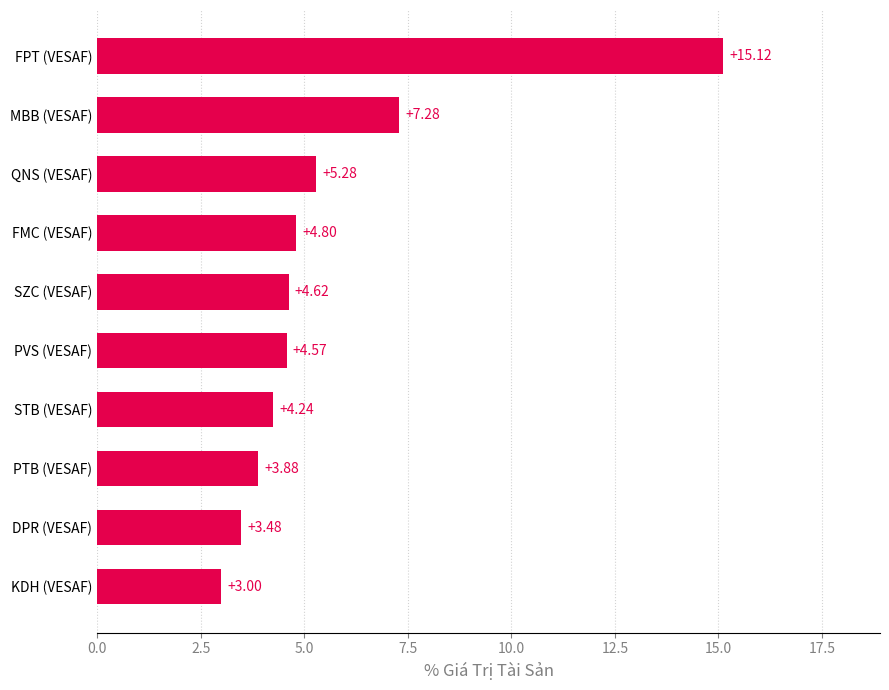

Rank the categories by value from highest to lowest.

FPT (VESAF), MBB (VESAF), QNS (VESAF), FMC (VESAF), SZC (VESAF), PVS (VESAF), STB (VESAF), PTB (VESAF), DPR (VESAF), KDH (VESAF)